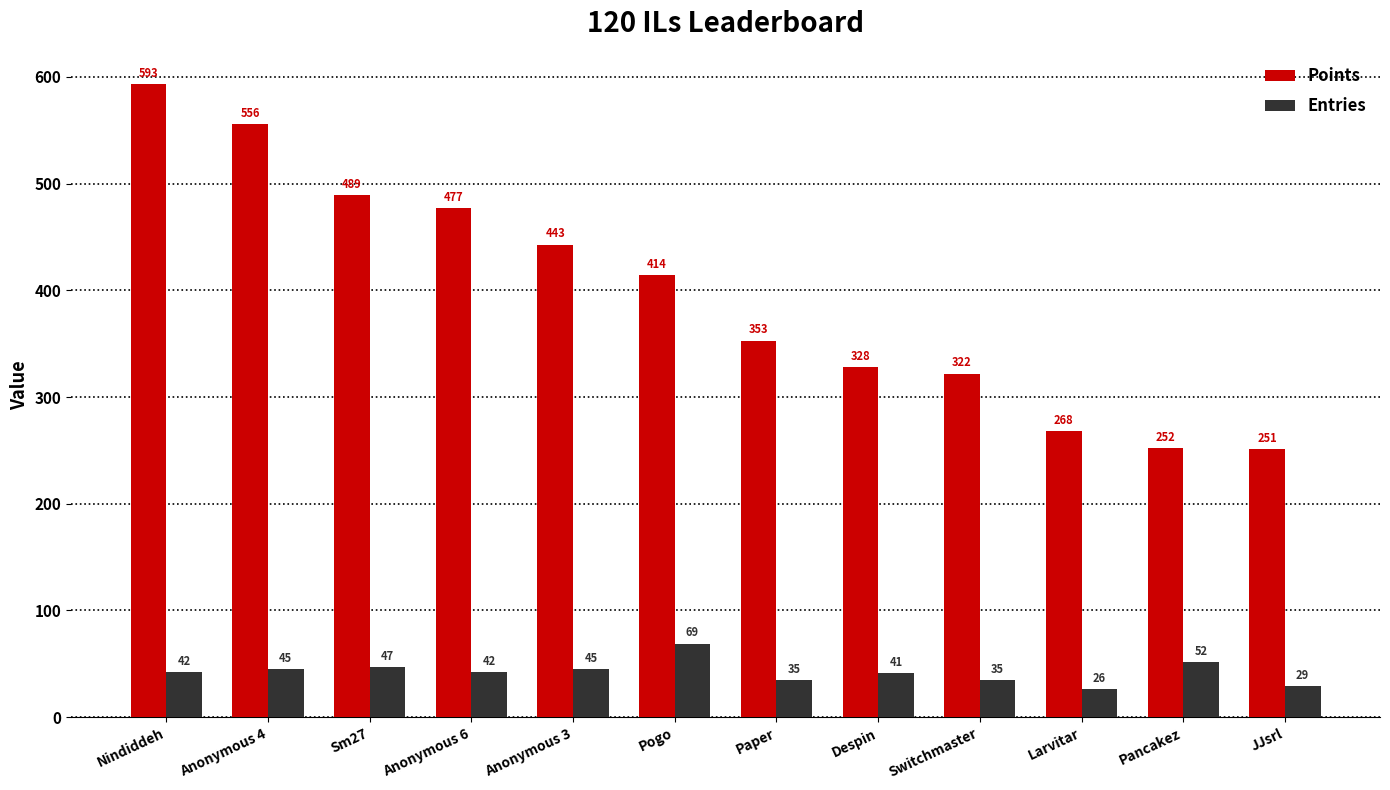

Is the value of Entries at JJsrl greater than the value of Points at Paper?

No